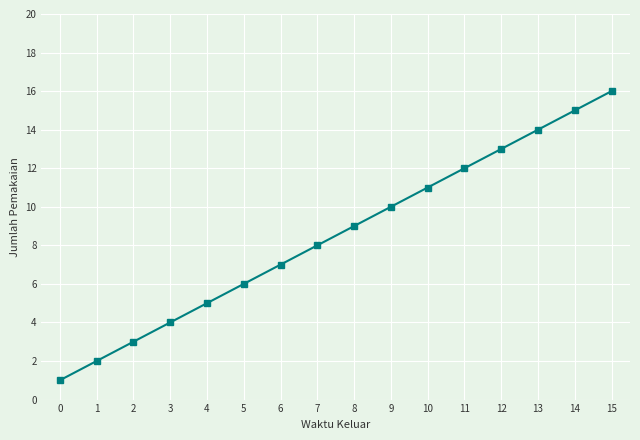

List the labels in order of value, largest first.

15, 14, 13, 12, 11, 10, 9, 8, 7, 6, 5, 4, 3, 2, 1, 0